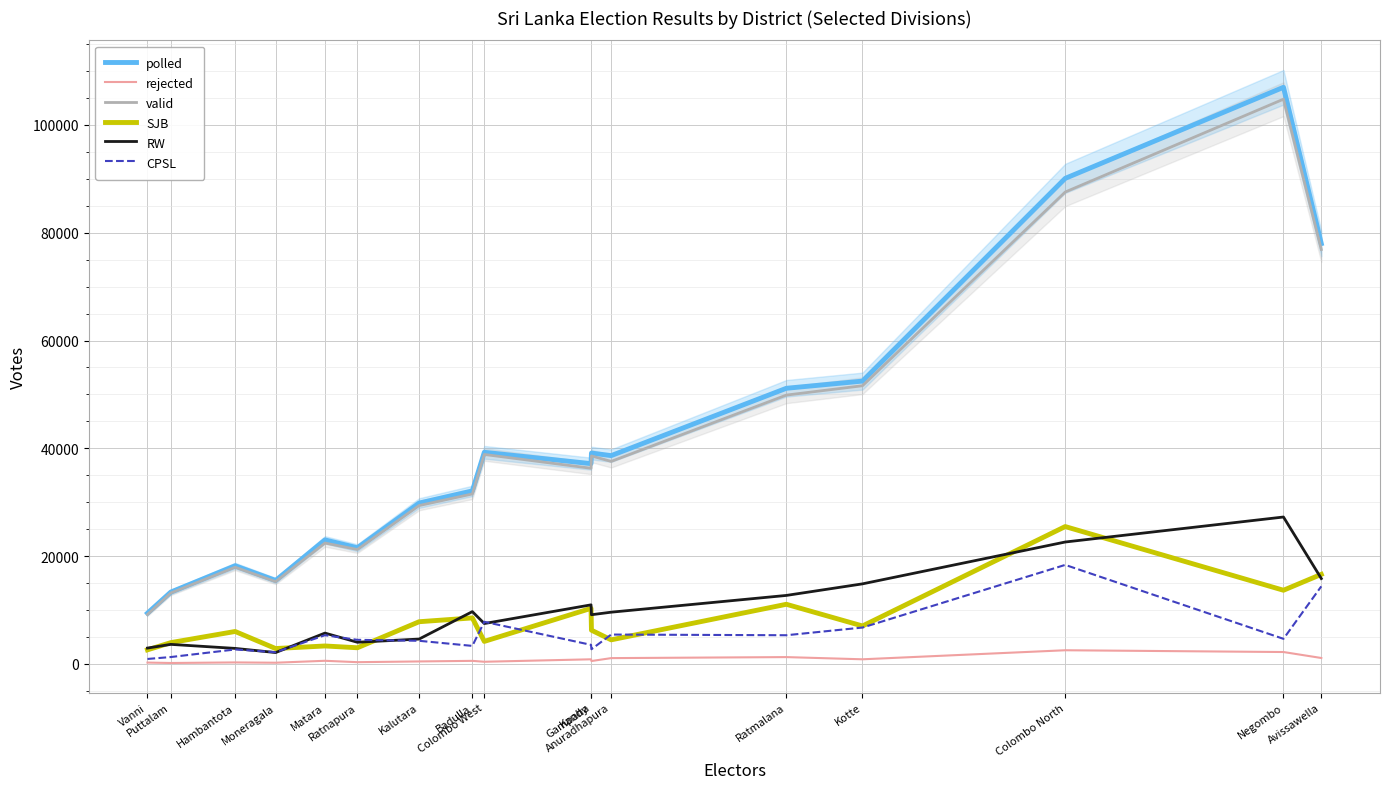

At which category does the chart reach its minimum across all series?

Puttalam